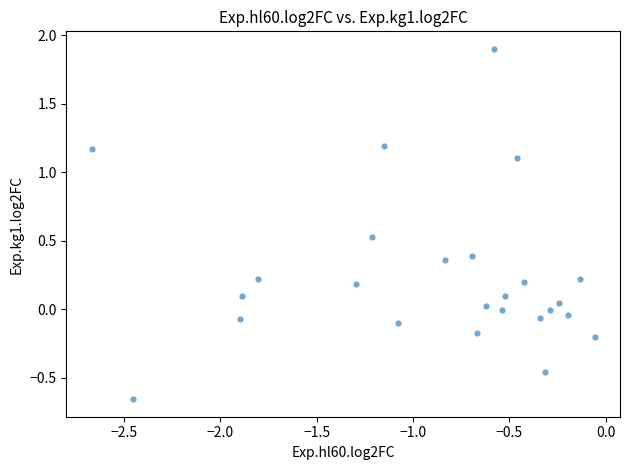

What is the range of X values (max minus min)?

2.6